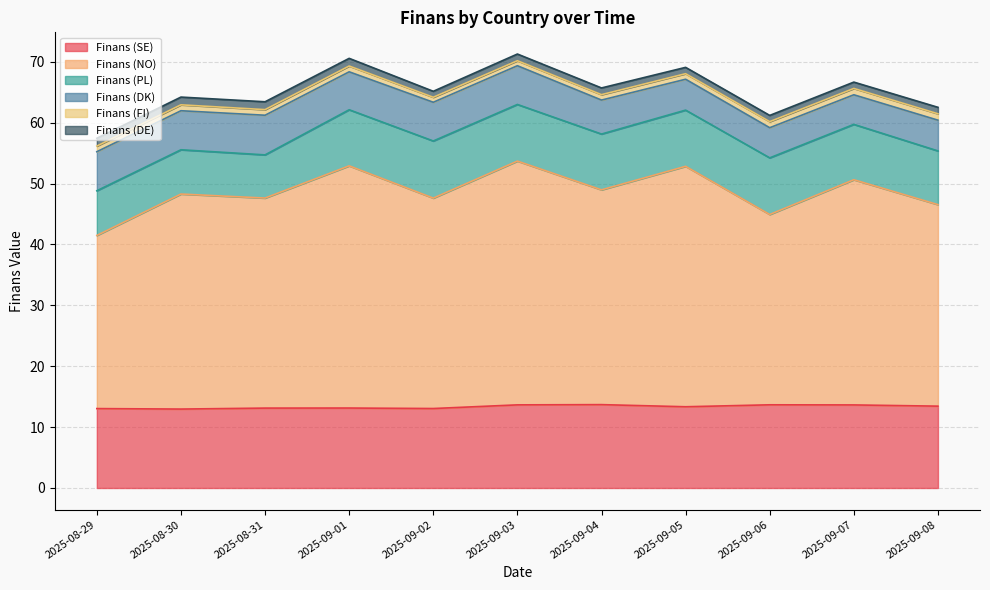

Reading left to right, list all the values displayed in this chart.

Finans (SE): 2025-08-29=13.0	2025-08-30=13.0	2025-08-31=13.1	2025-09-01=13.1	2025-09-02=13.1	2025-09-03=13.7	2025-09-04=13.7	2025-09-05=13.3	2025-09-06=13.7	2025-09-07=13.6	2025-09-08=13.4
Finans (NO): 2025-08-29=28.4	2025-08-30=35.3	2025-08-31=34.5	2025-09-01=39.8	2025-09-02=34.5	2025-09-03=40.0	2025-09-04=35.3	2025-09-05=39.5	2025-09-06=31.2	2025-09-07=37.0	2025-09-08=33.1
Finans (PL): 2025-08-29=7.3	2025-08-30=7.3	2025-08-31=7.1	2025-09-01=9.2	2025-09-02=9.4	2025-09-03=9.3	2025-09-04=9.2	2025-09-05=9.2	2025-09-06=9.3	2025-09-07=9.1	2025-09-08=8.8
Finans (DK): 2025-08-29=6.4	2025-08-30=6.4	2025-08-31=6.5	2025-09-01=6.2	2025-09-02=6.4	2025-09-03=6.4	2025-09-04=5.6	2025-09-05=5.1	2025-09-06=5.0	2025-09-07=4.9	2025-09-08=5.0
Finans (FI): 2025-08-29=0.9	2025-08-30=1.0	2025-08-31=0.9	2025-09-01=0.9	2025-09-02=0.8	2025-09-03=0.8	2025-09-04=0.9	2025-09-05=0.9	2025-09-06=1.0	2025-09-07=1.0	2025-09-08=1.1
Finans (DE): 2025-08-29=1.3	2025-08-30=1.3	2025-08-31=1.3	2025-09-01=1.3	2025-09-02=1.0	2025-09-03=1.1	2025-09-04=1.1	2025-09-05=1.0	2025-09-06=1.0	2025-09-07=1.0	2025-09-08=1.1